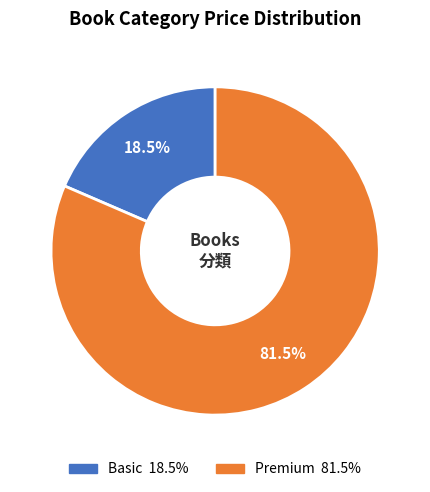

Does any single category account for the majority?

Yes